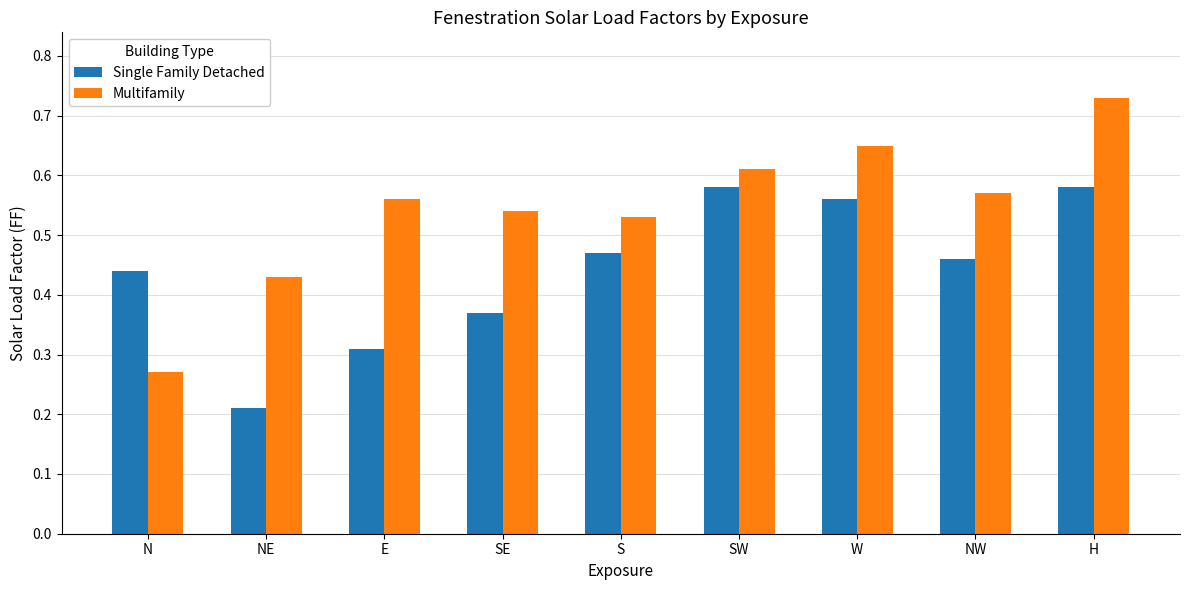

True or false: Single Family Detached has a value of 0.2 at SE.

False